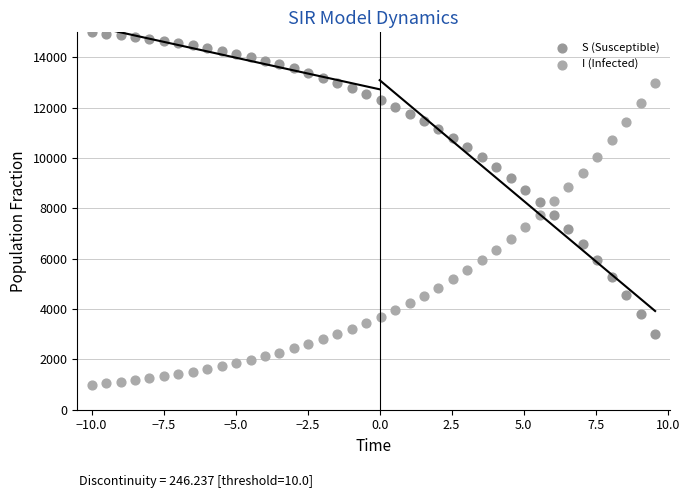

Across all data points, what is the range of Y values (max minus min)?

14000.0